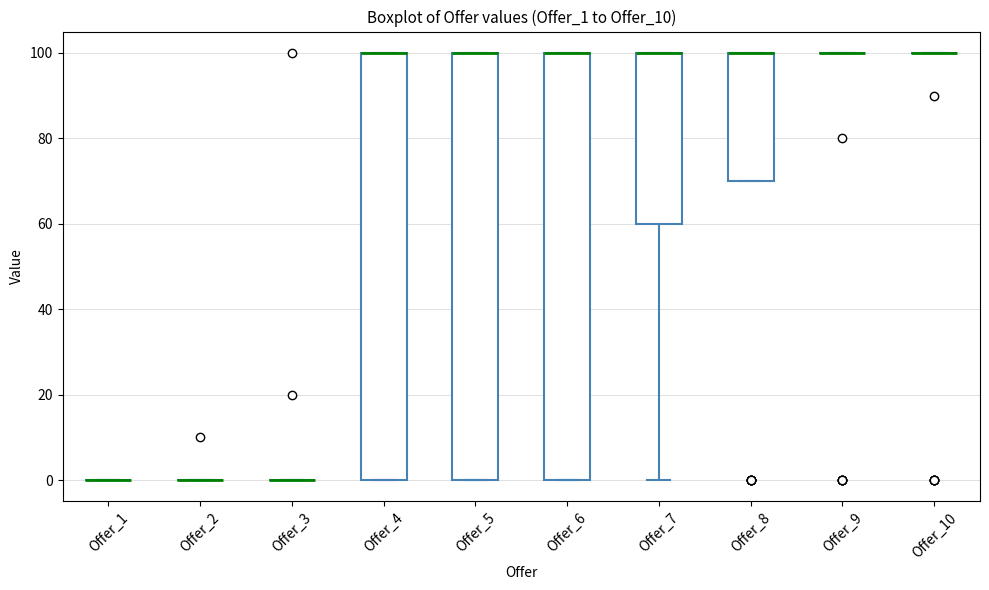

Reading left to right, transcribe this box plot: for each box, give where its median line is, the range the box spans, and where its two whiskers end, as read against the y-axis. The values are not printed on the chart, so give them approximately, as read against the axis.

Offer_1: box collapsed to a line at 0, whiskers 0 to 0
Offer_2: box collapsed to a line at 0, whiskers 0 to 0
Offer_3: box collapsed to a line at 0, whiskers 0 to 0
Offer_4: median 100 (drawn on the box's upper edge), box 0 to 100, whiskers 0 to 100
Offer_5: median 100 (drawn on the box's upper edge), box 0 to 100, whiskers 0 to 100
Offer_6: median 100 (drawn on the box's upper edge), box 0 to 100, whiskers 0 to 100
Offer_7: median 100 (drawn on the box's upper edge), box 60 to 100, whiskers 0 to 100
Offer_8: median 100 (drawn on the box's upper edge), box 70 to 100, whiskers 70 to 100
Offer_9: box collapsed to a line at 100, whiskers 100 to 100
Offer_10: box collapsed to a line at 100, whiskers 100 to 100